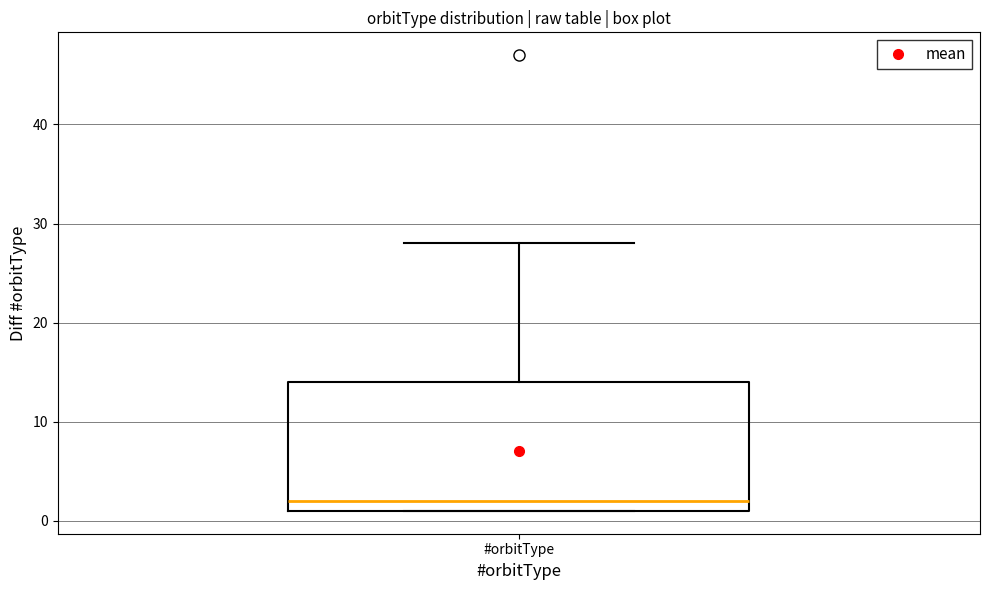

Transcribe this box plot: give where the median line is, the range the box spans, and where the two whiskers end, as read against the y-axis. The values are not printed on the chart, so give them approximately, as read against the axis.

median 2, box 1 to 14, whiskers 1 to 28